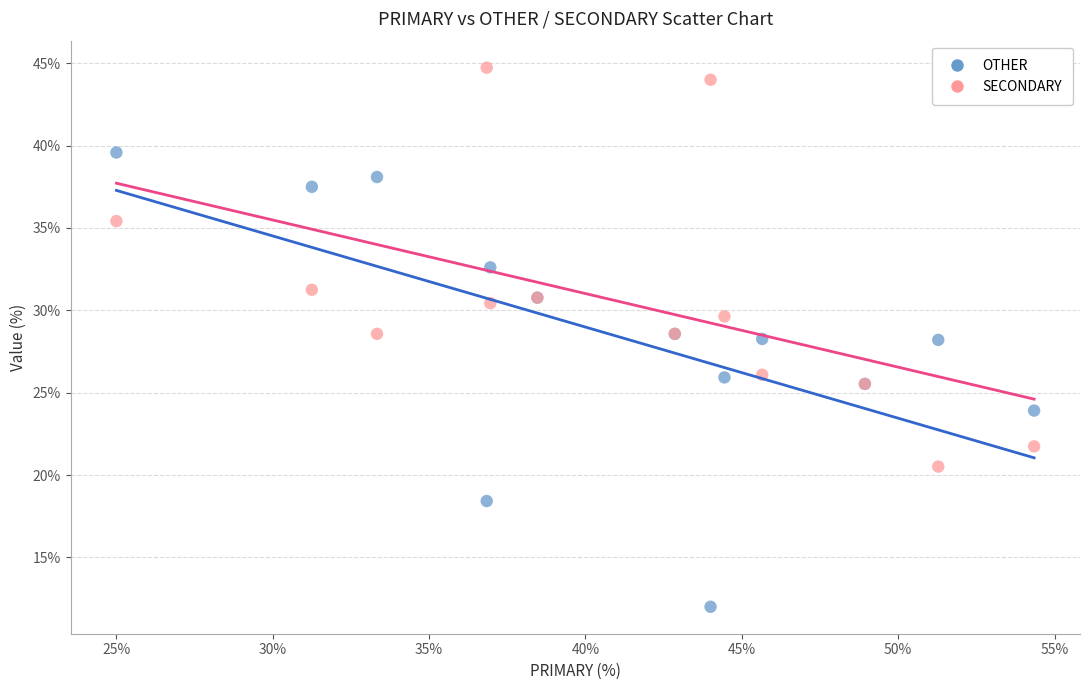

Which series reaches the maximum Y coordinate?

SECONDARY